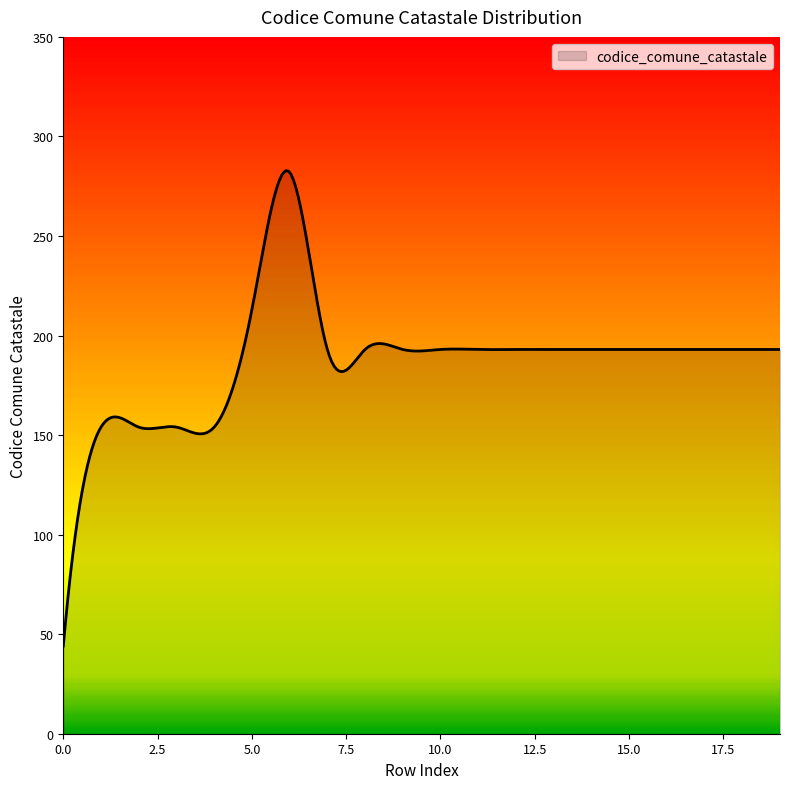

What is the greatest value displayed?

282.8